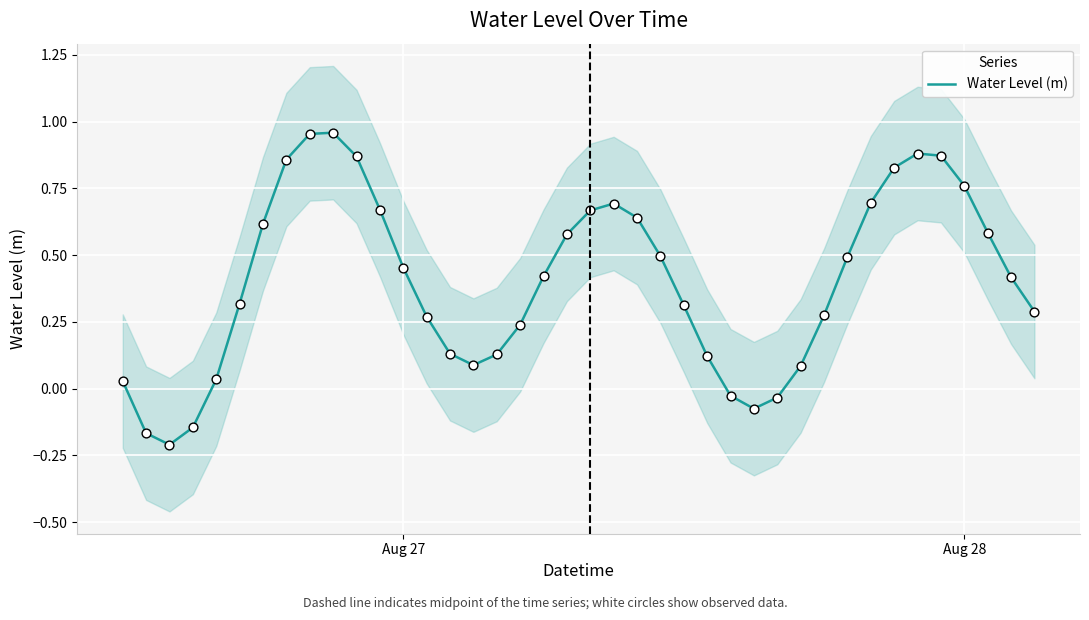

True or false: Water Level (m) has a value of 1.0 at Aug 28.

False